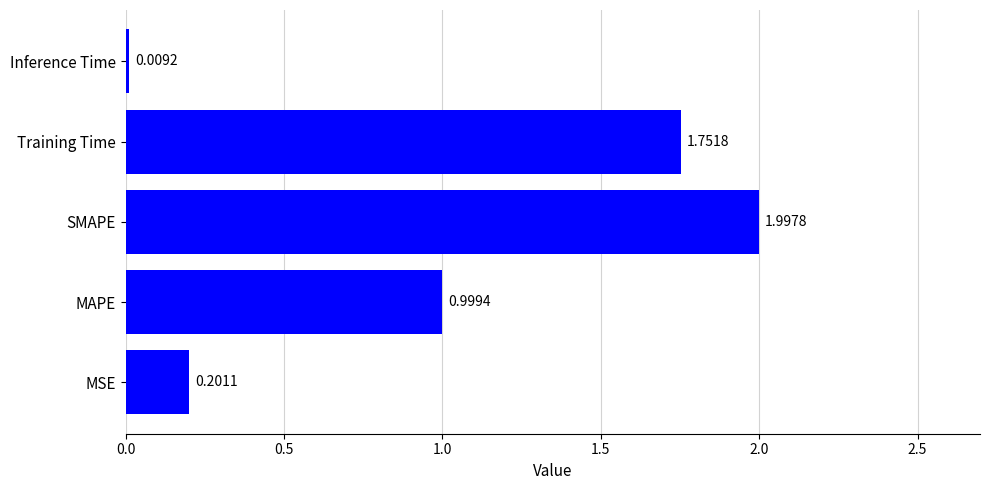

What is the difference between the second highest and minimum values?

1.7